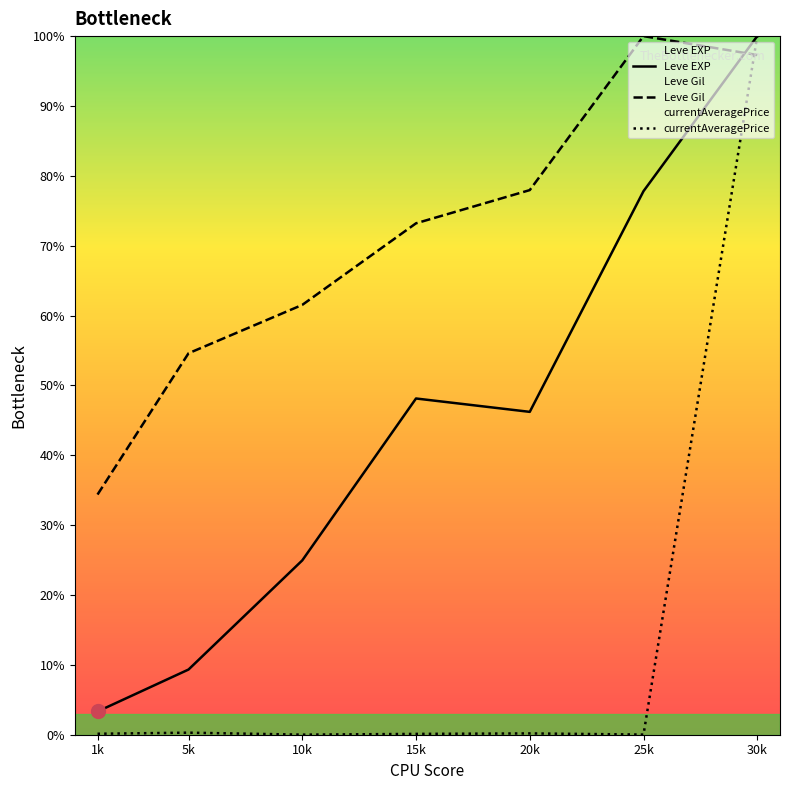

How many lines are shown in the chart?

3